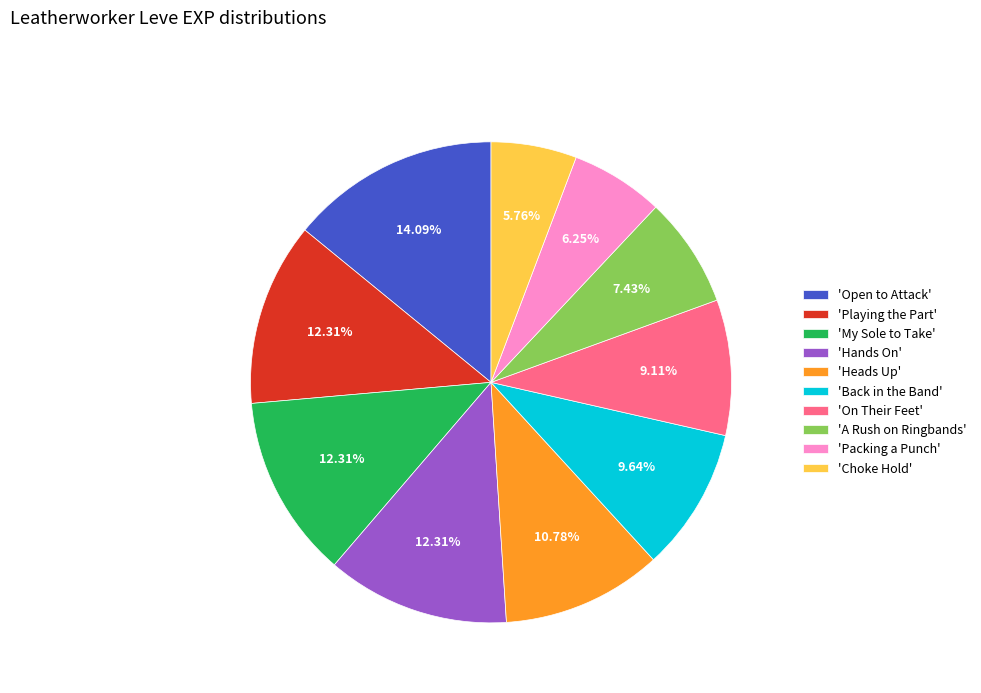

Combined, do 'Packing a Punch' and 'My Sole to Take' account for over 50%?

No